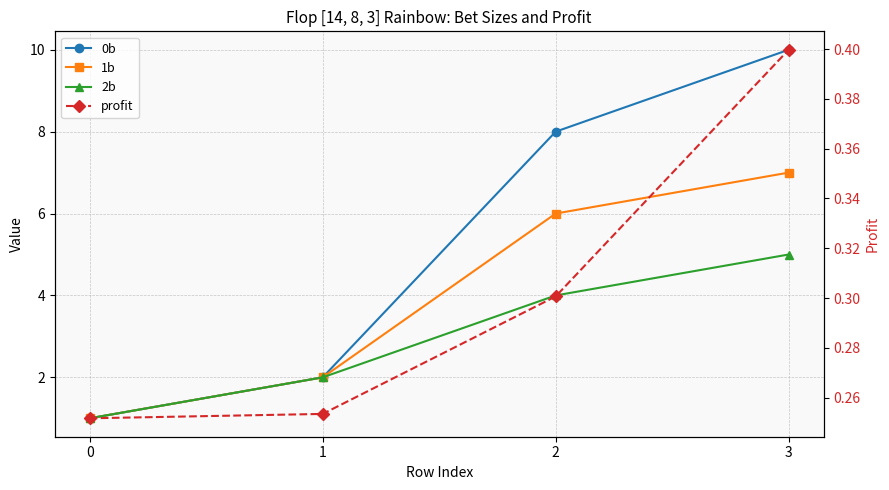

True or false: profit and 2b intersect in this chart.

False